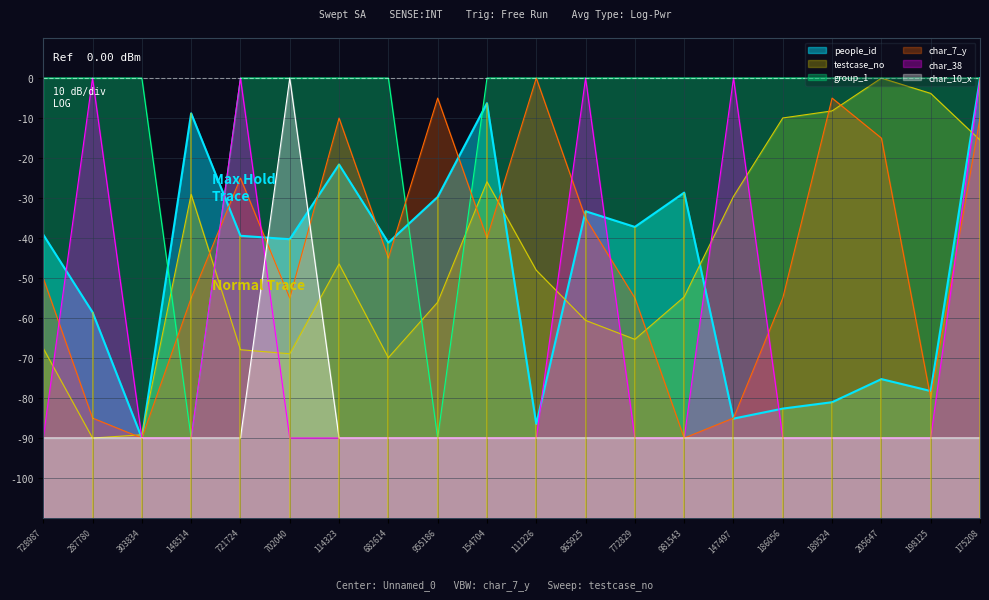

What is the sum of all char_7_y values?

-890.0